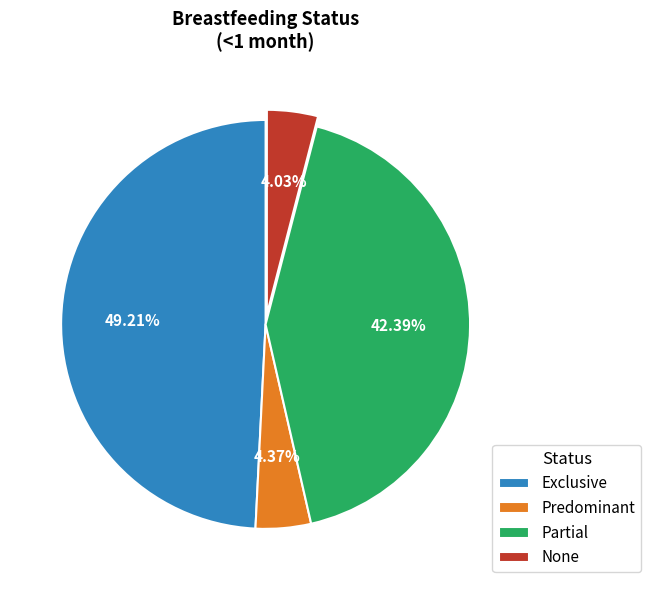

To the nearest percent, what is the average slice percentage?

25%